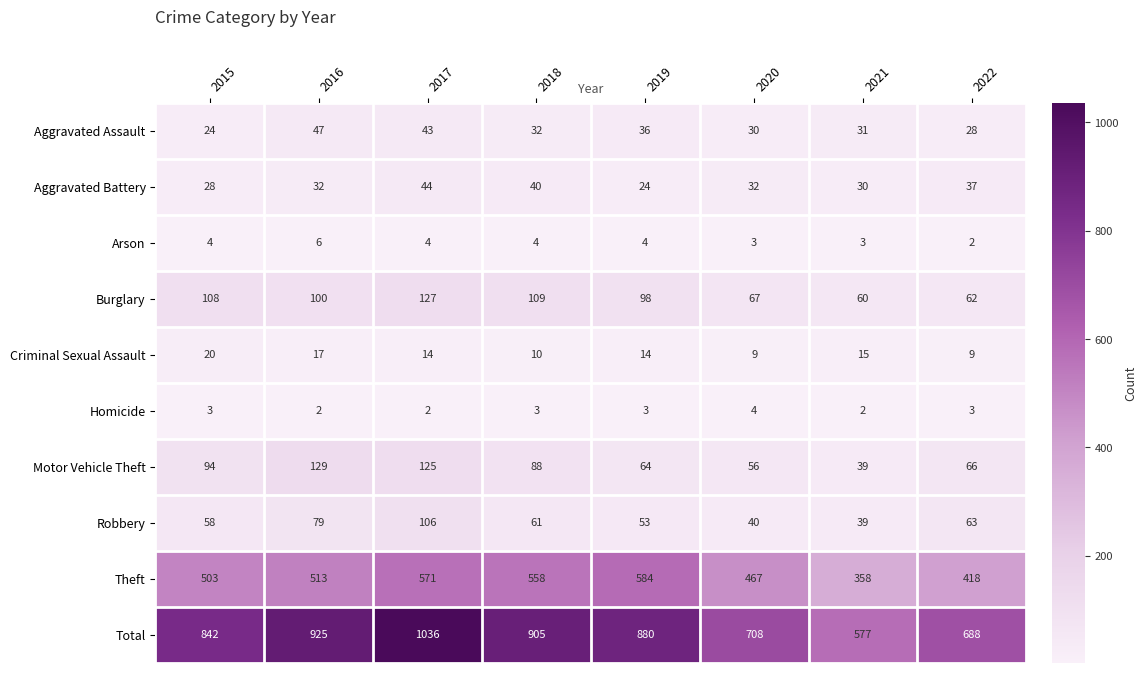

Rank the categories by Total value from highest to lowest.

2017, 2016, 2018, 2019, 2015, 2020, 2022, 2021